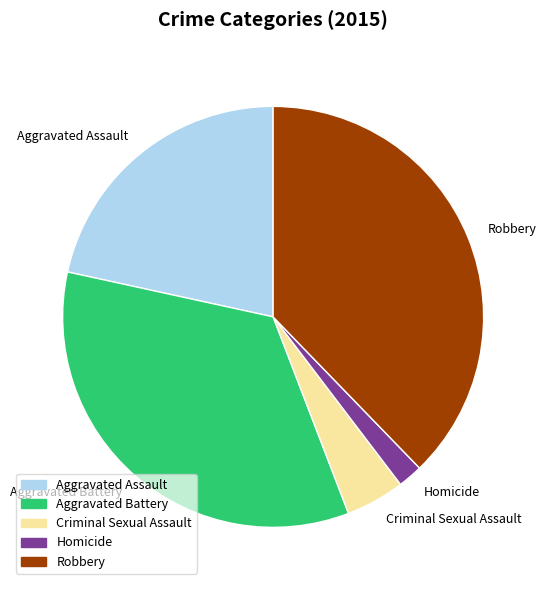

Is it true that Robbery is 38% of the pie?

True